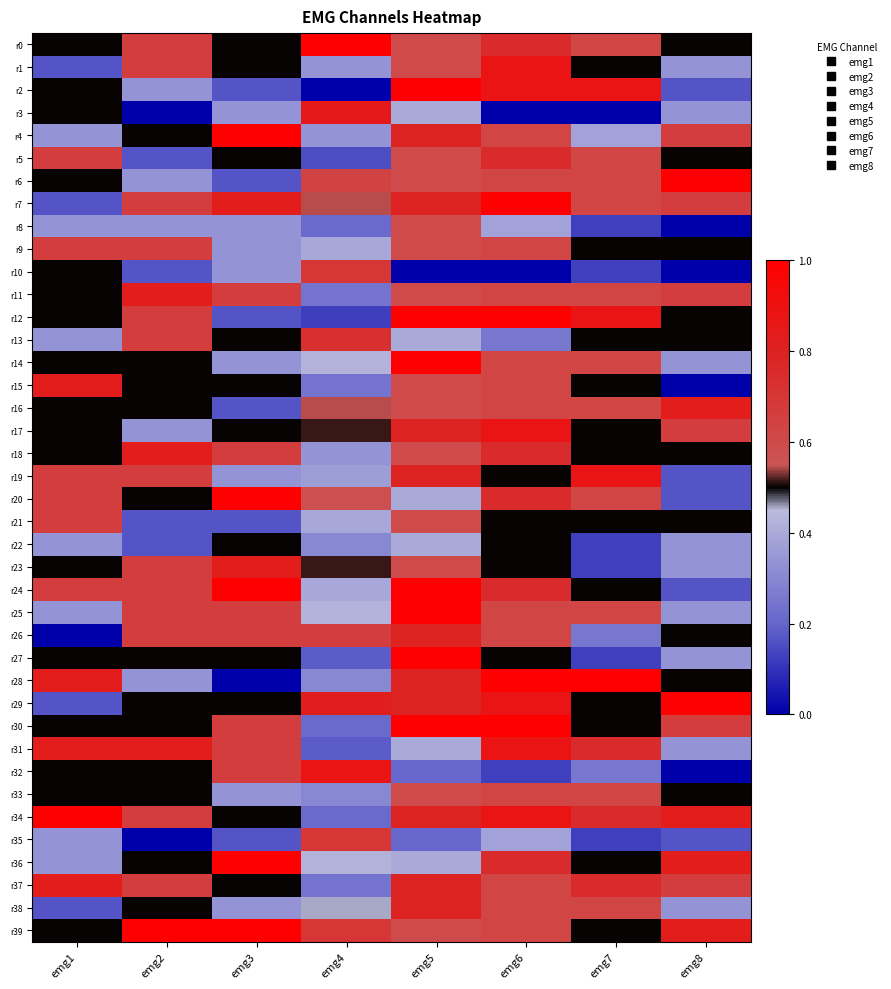

At how many categories does at least one series exceed 0?

8